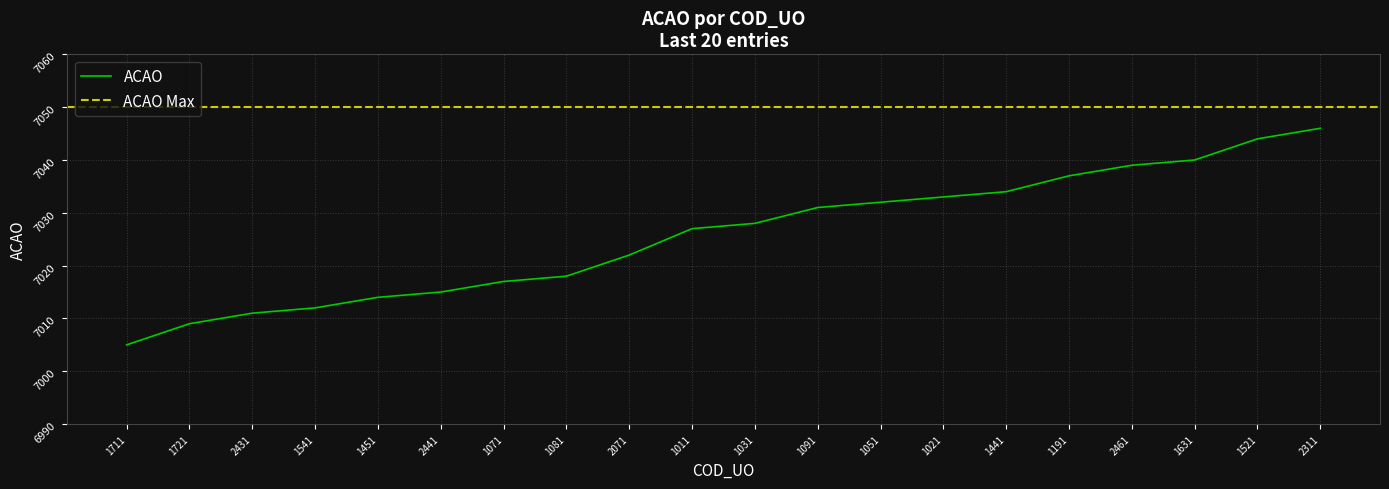

Reading left to right, transcribe all the data shown in this chart.

1711=7005	1721=7009	2431=7011	1541=7012	1451=7014	2441=7015	1071=7017	1081=7018	2071=7022	1011=7027	1031=7028	1091=7031	1051=7032	1021=7033	1441=7034	1191=7037	2461=7039	1631=7040	1521=7044	2311=7046